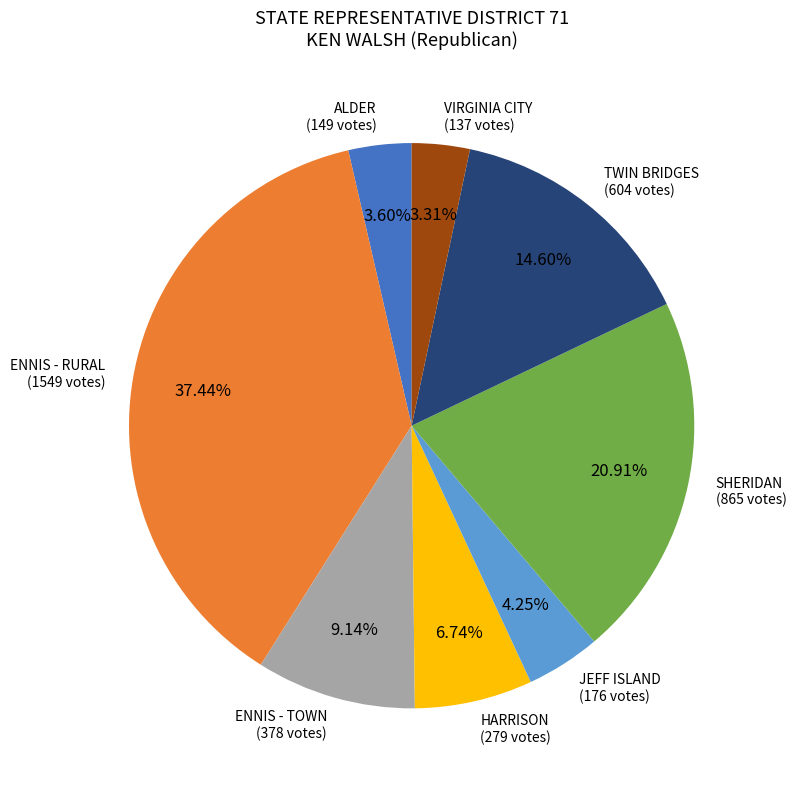

What is the ratio of the value at ENNIS - TOWN to the value at ALDER?

2.5